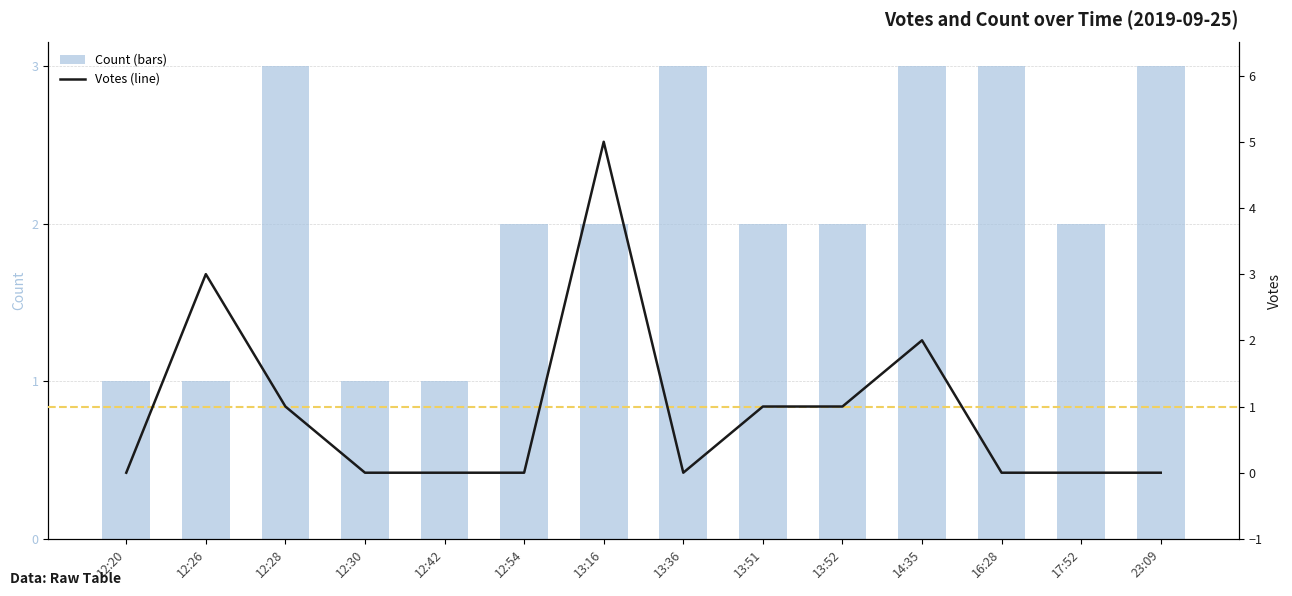

What are all the series names shown in the legend?

Count, Votes